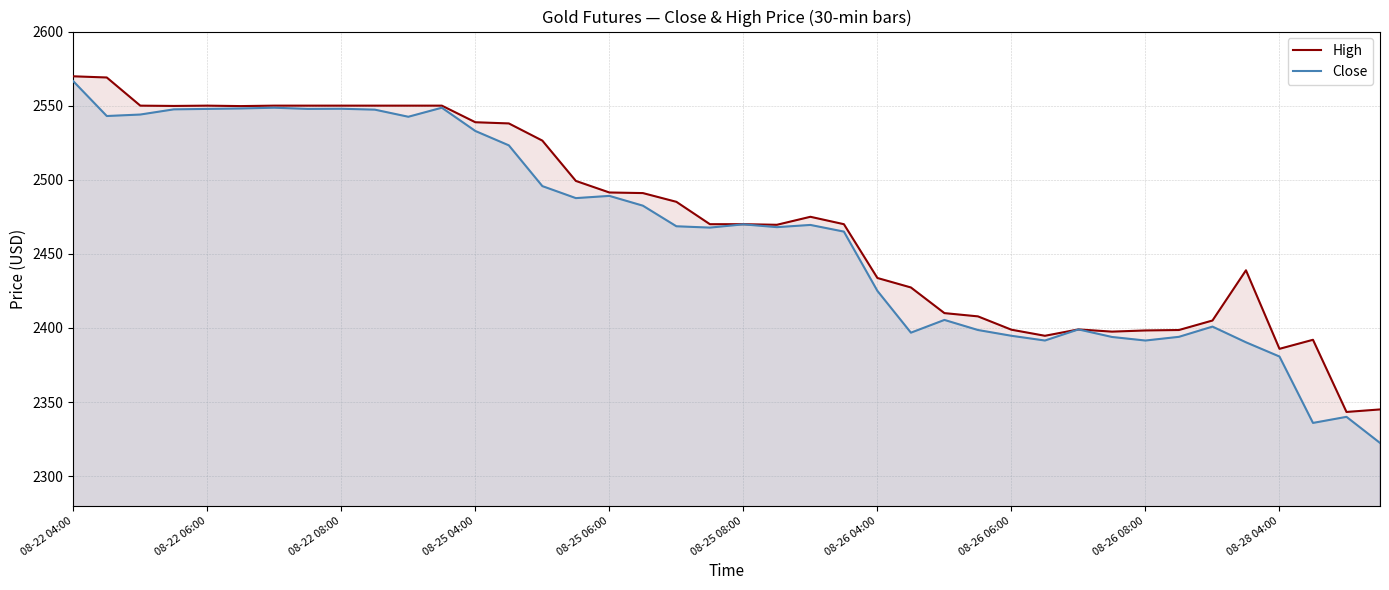

How many interior local peaks does the Close series have?

10